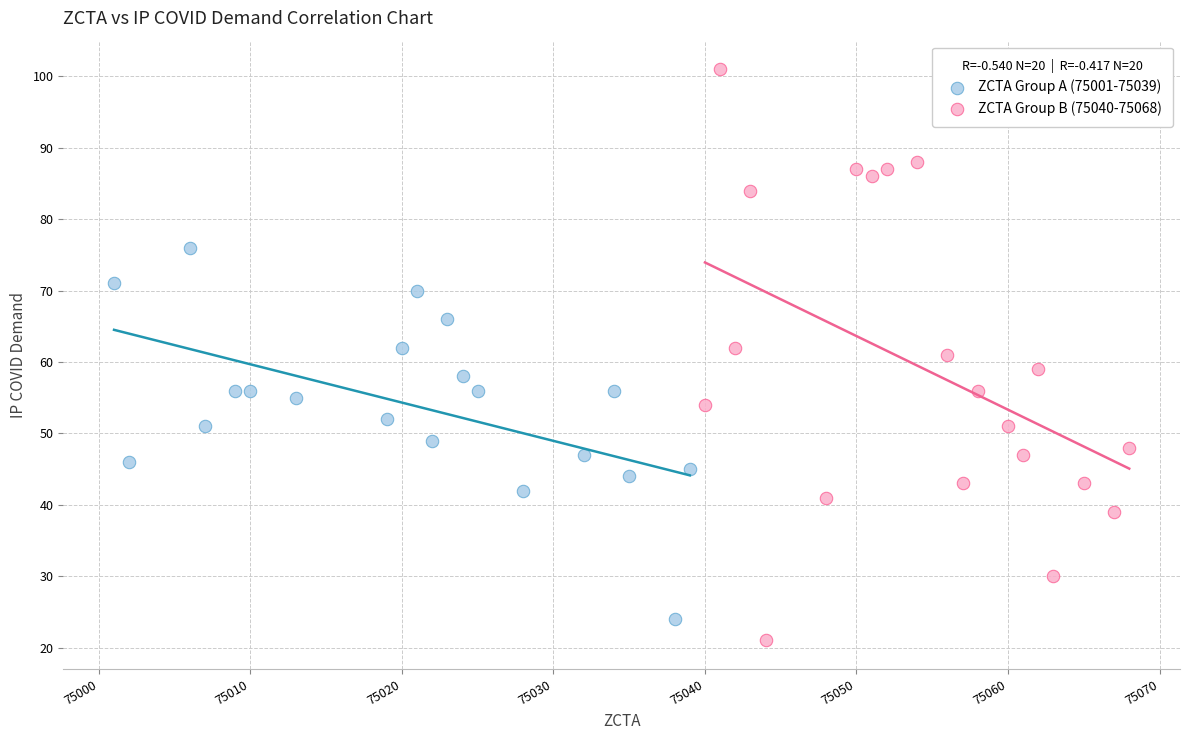

Which series has the widest spread of Y values?

ZCTA Group B (75040-75068)